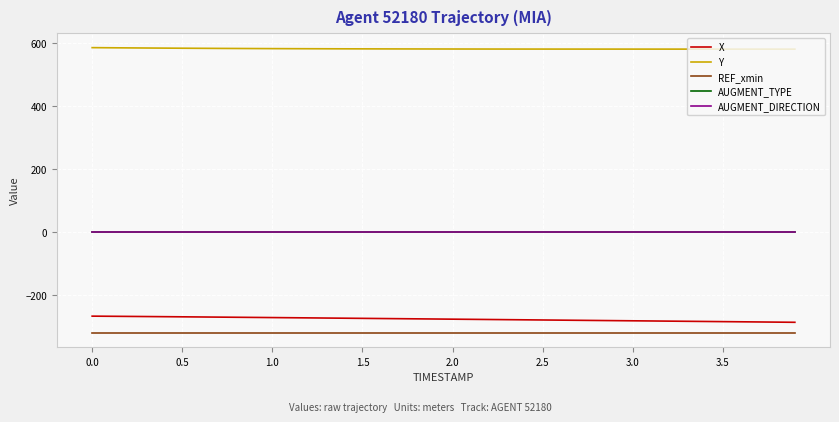

Which series has the largest total across all categories?

Y